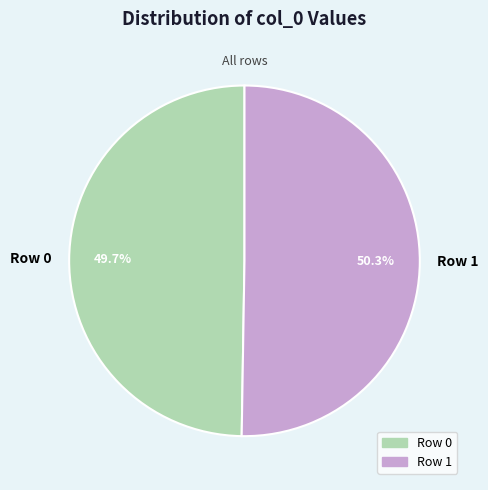

Is there any slice that represents more than half of the pie?

Yes